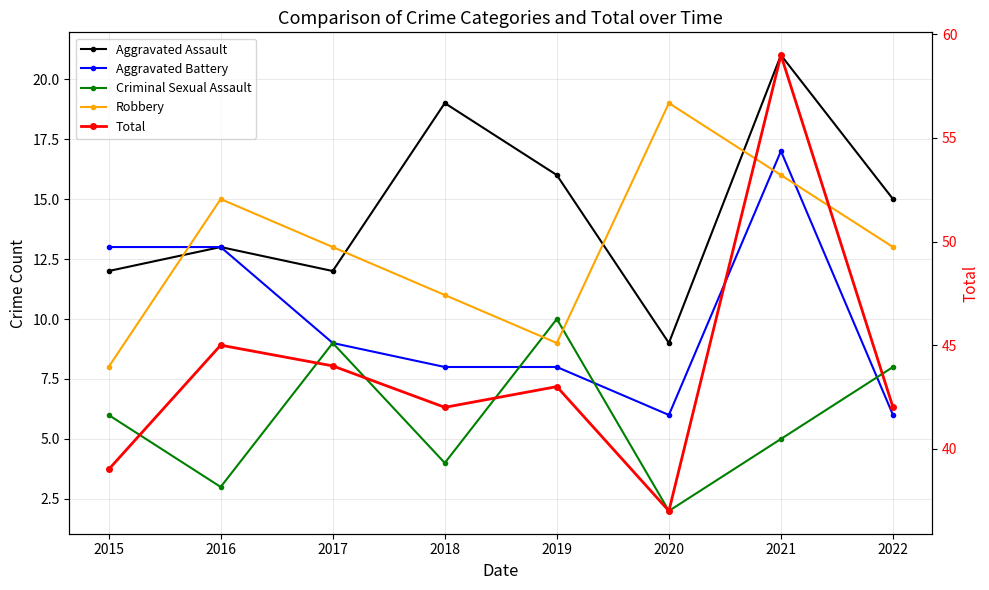

How many interior local valleys does the Criminal Sexual Assault series have?

3